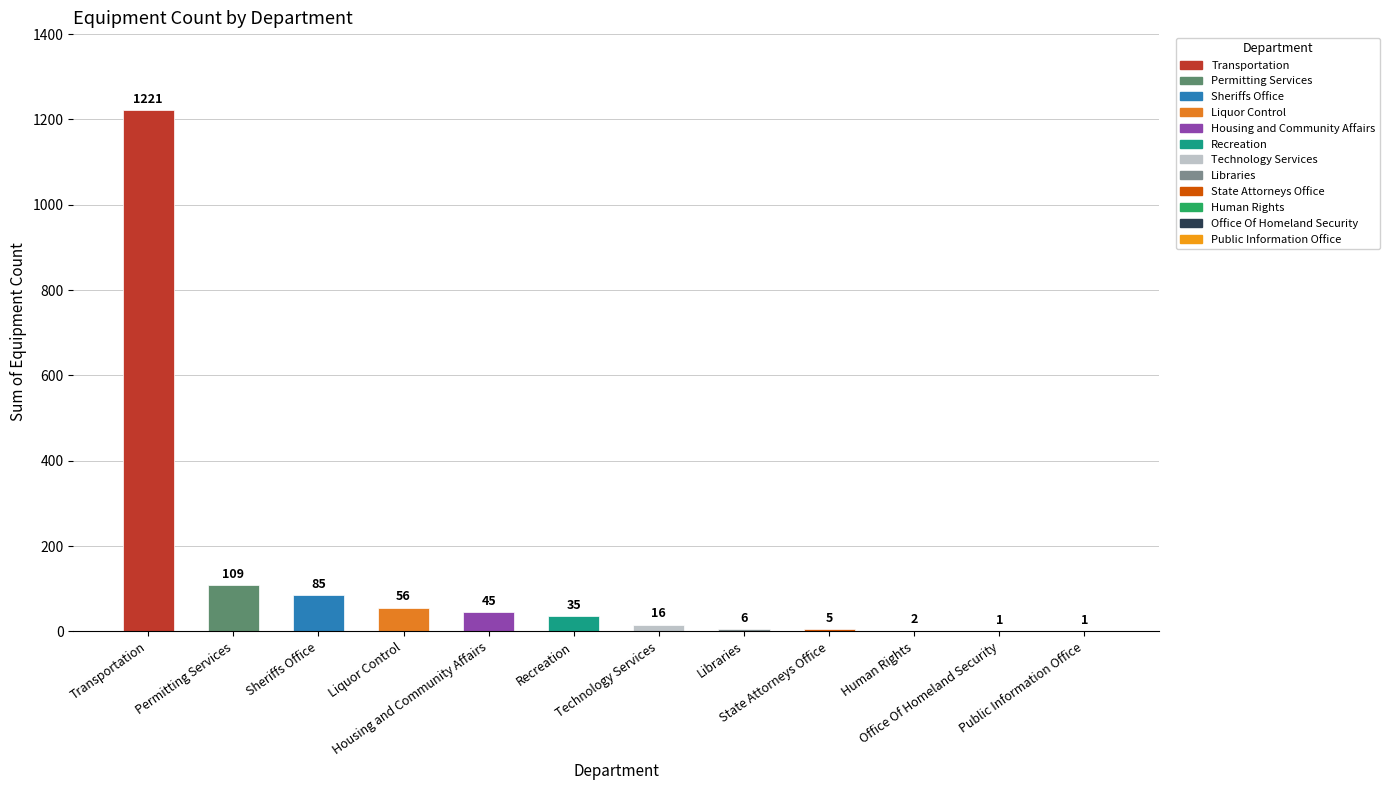

What is the maximum value shown in the chart?

1221